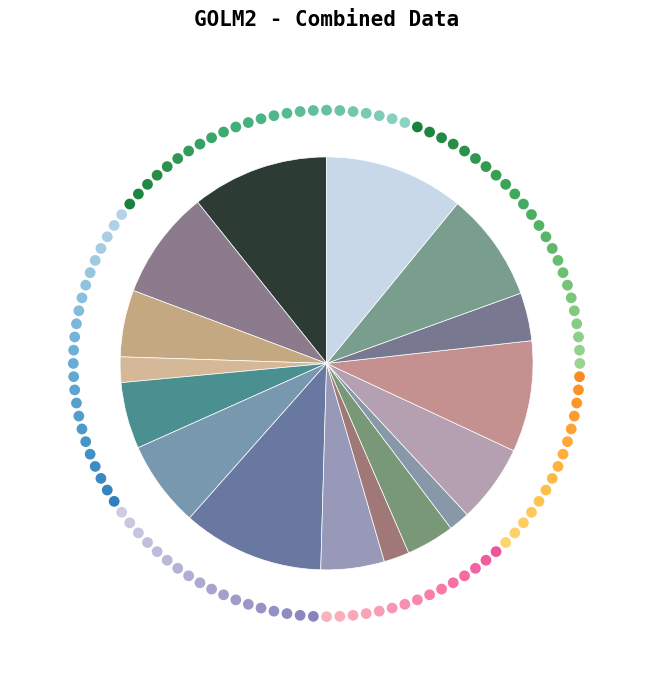

The 570755 slice represents 4% of the pie. True or false?

True